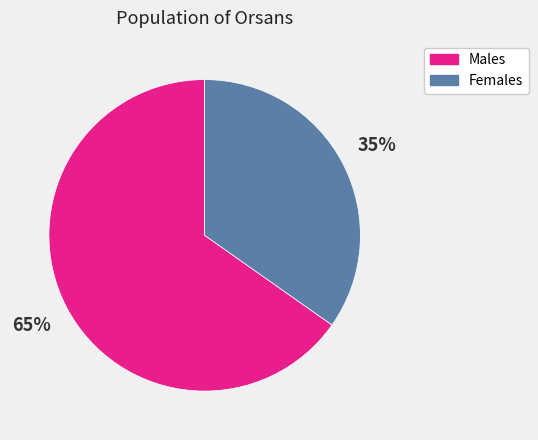

True or false: Males accounts for 77% of the total.

False